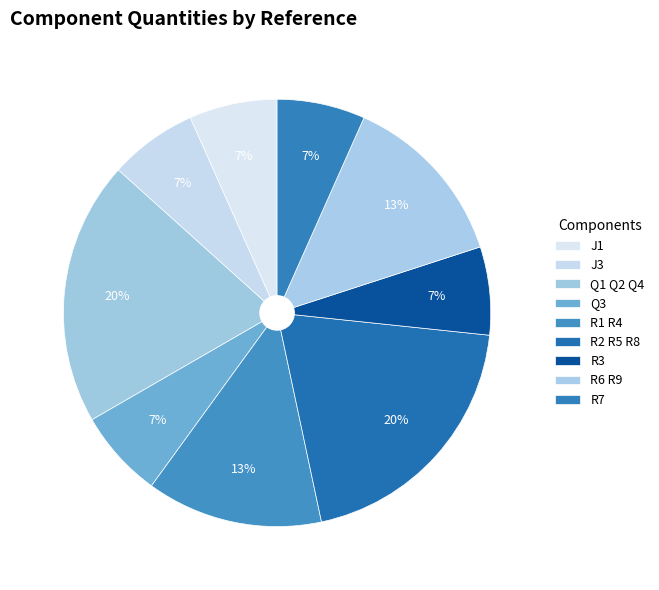

To the nearest percent, what percentage of the pie is R7?

7%